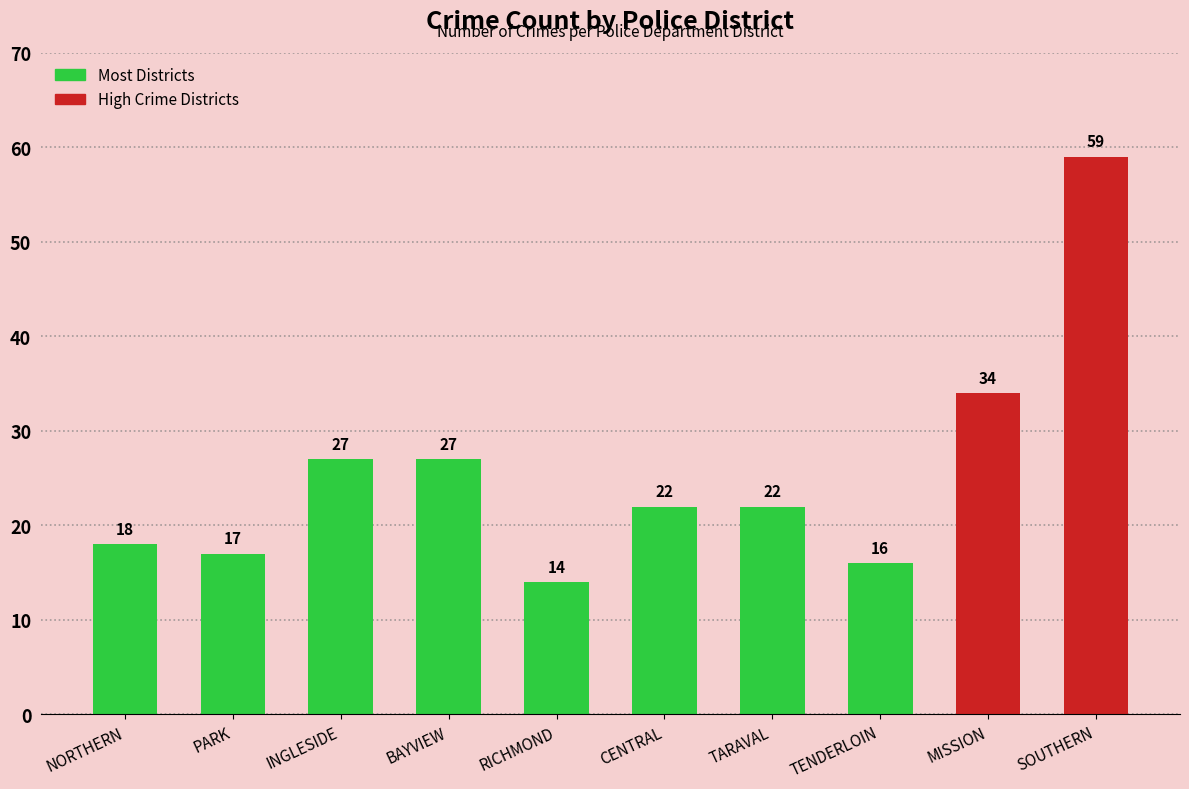

Approximately how many times larger is the value at TARAVAL compared to NORTHERN?

1.2